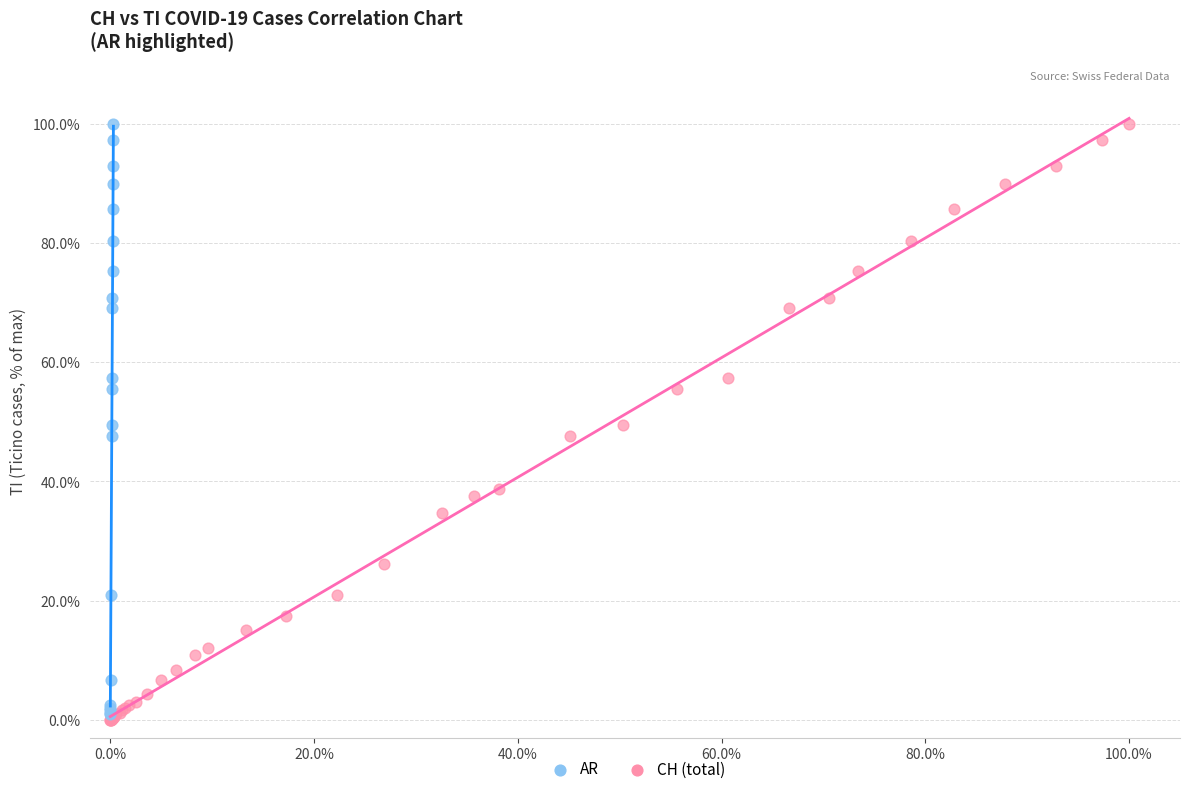

What are all the series names shown in the legend?

AR, CH (total)